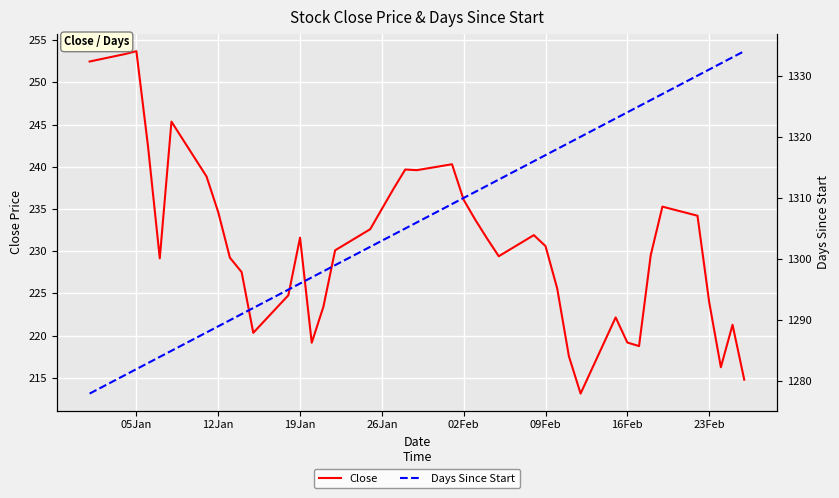

What are all the series names shown in the legend?

Close, Days Since Start